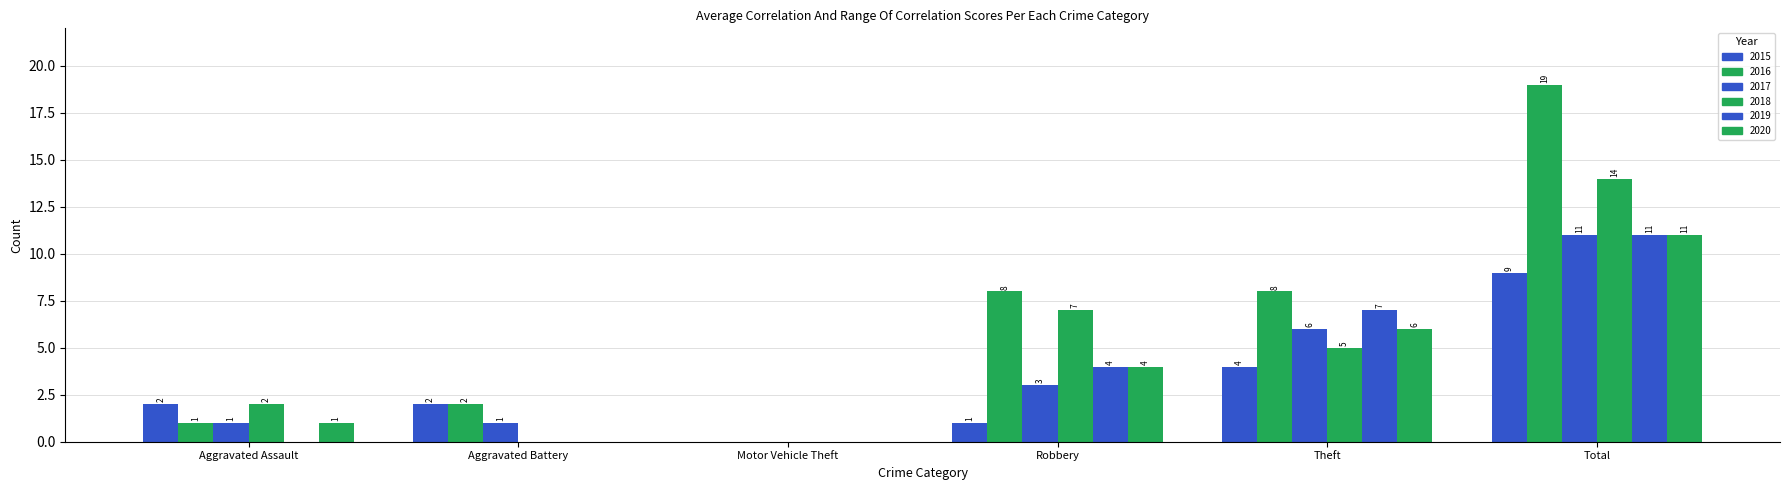

How many distinct data groups are displayed?

6